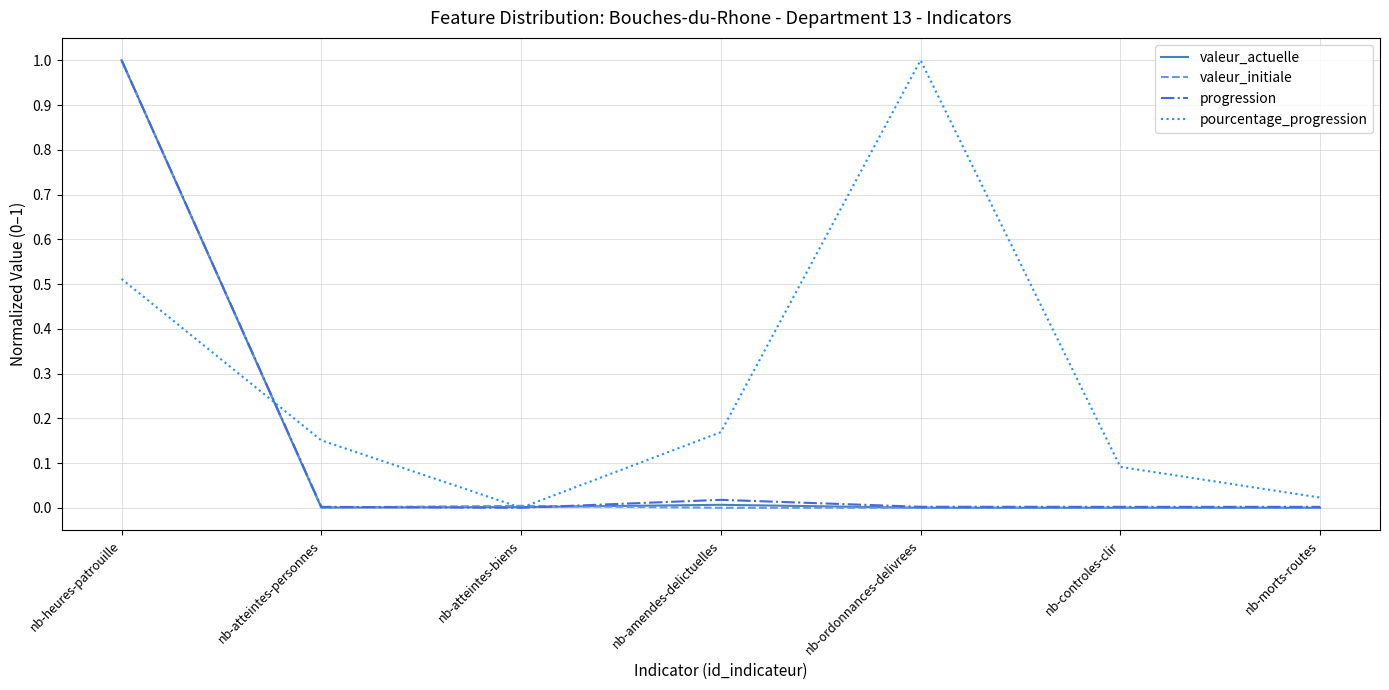

Count the number of data series in this chart.

4